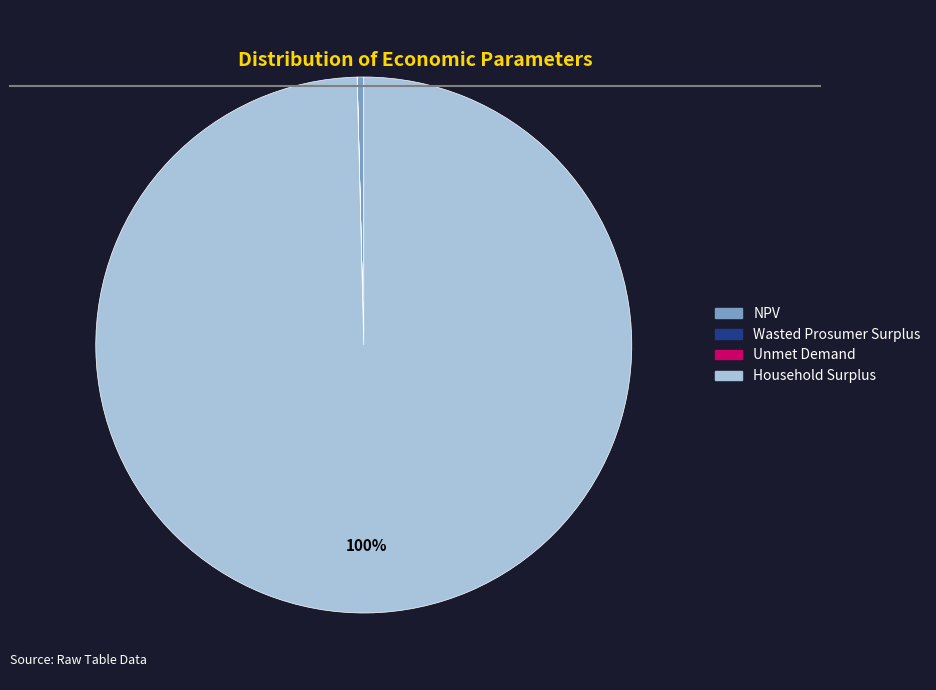

The Household Surplus slice represents 100% of the pie. True or false?

True